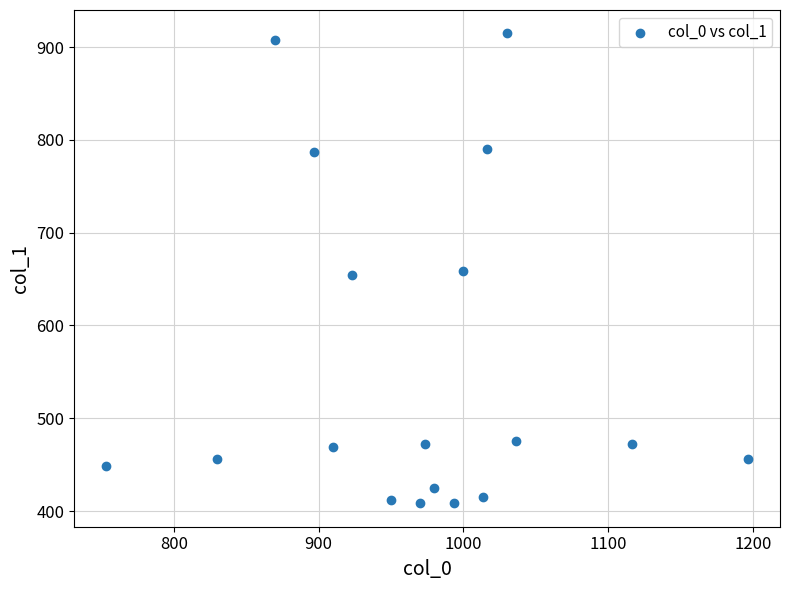

What is the range of X values (max minus min)?

443.3